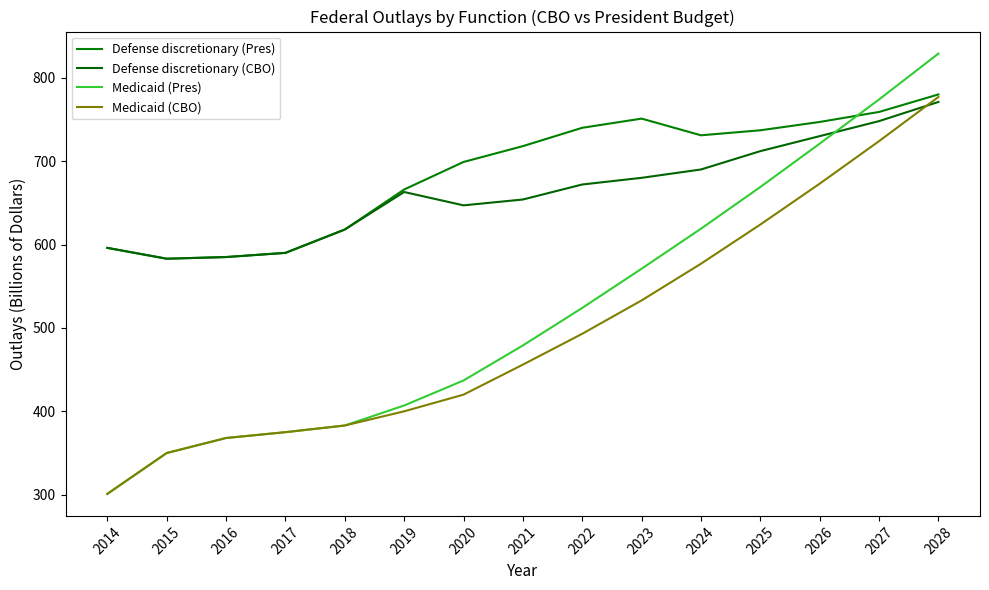

How many lines are shown in the chart?

4